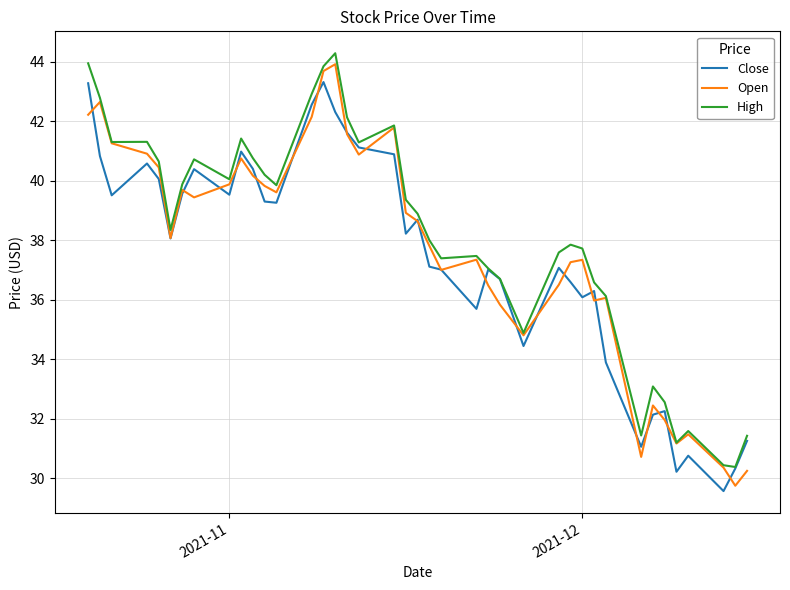

What is the maximum value shown in the chart?

44.3